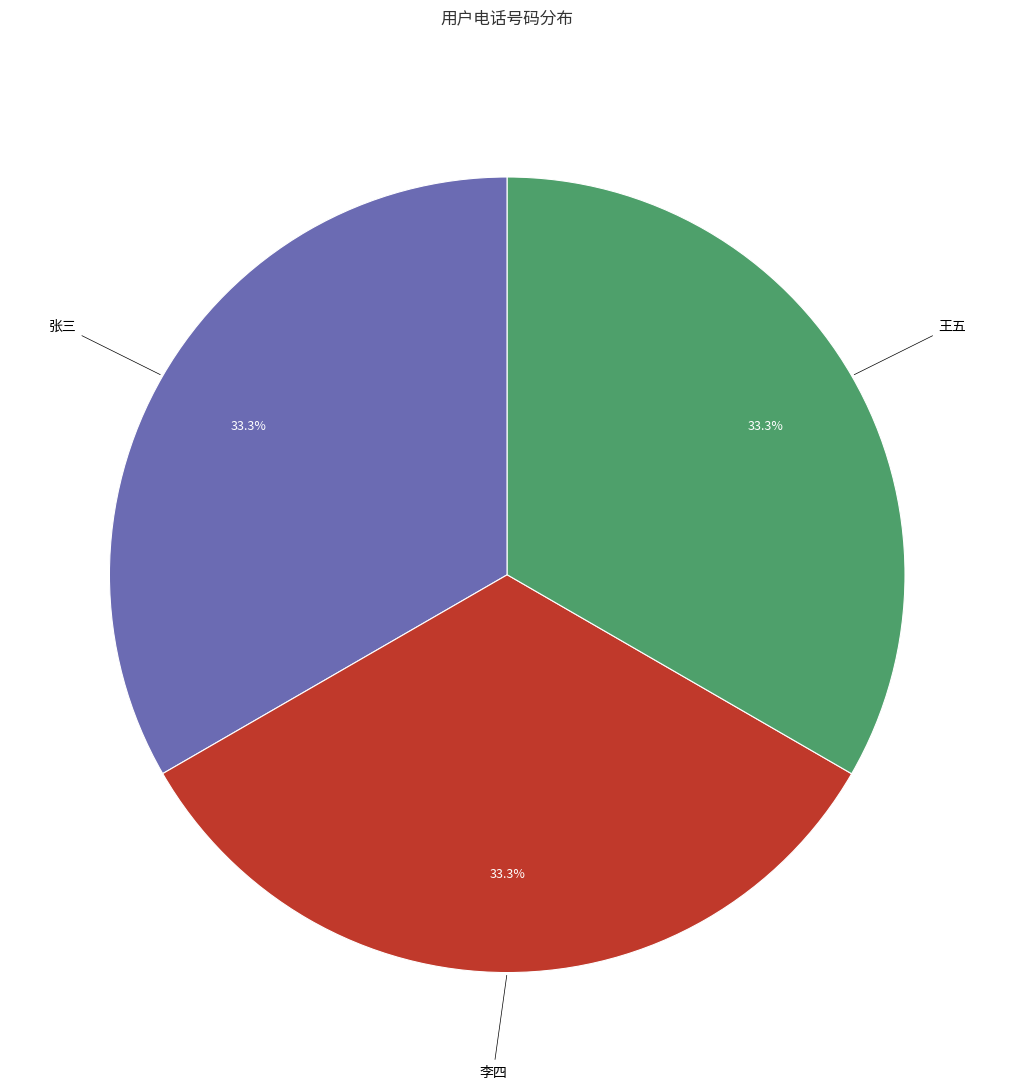

Is there any slice that represents more than half of the pie?

No